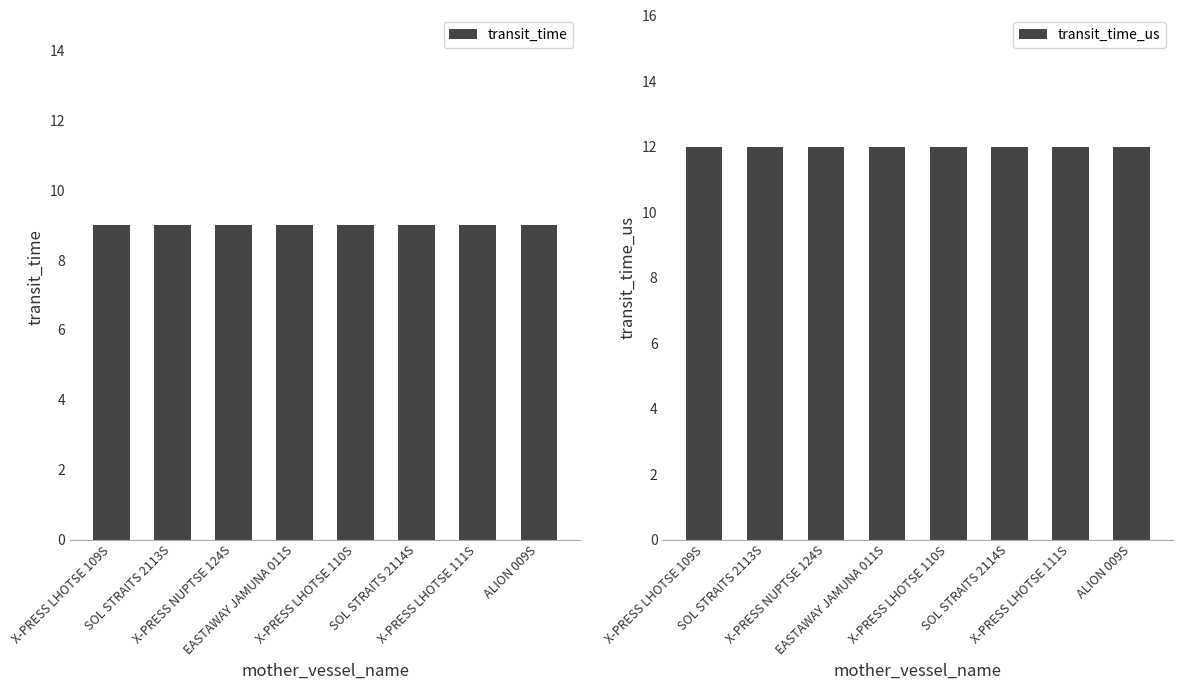

How many groups of bars are there?

8